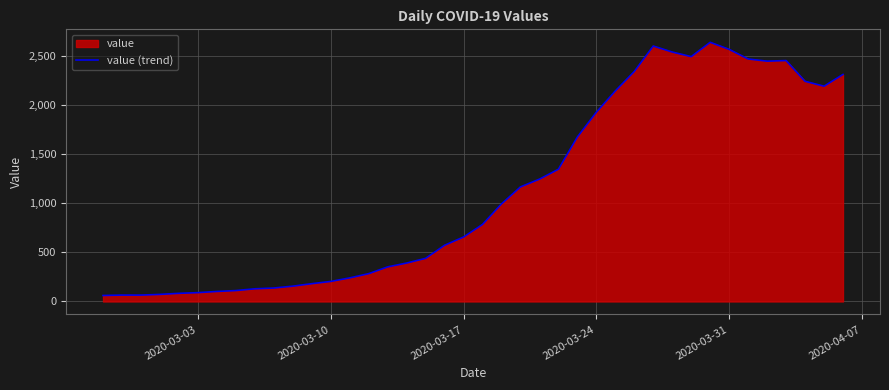

What is the difference between the maximum and minimum values?

2577